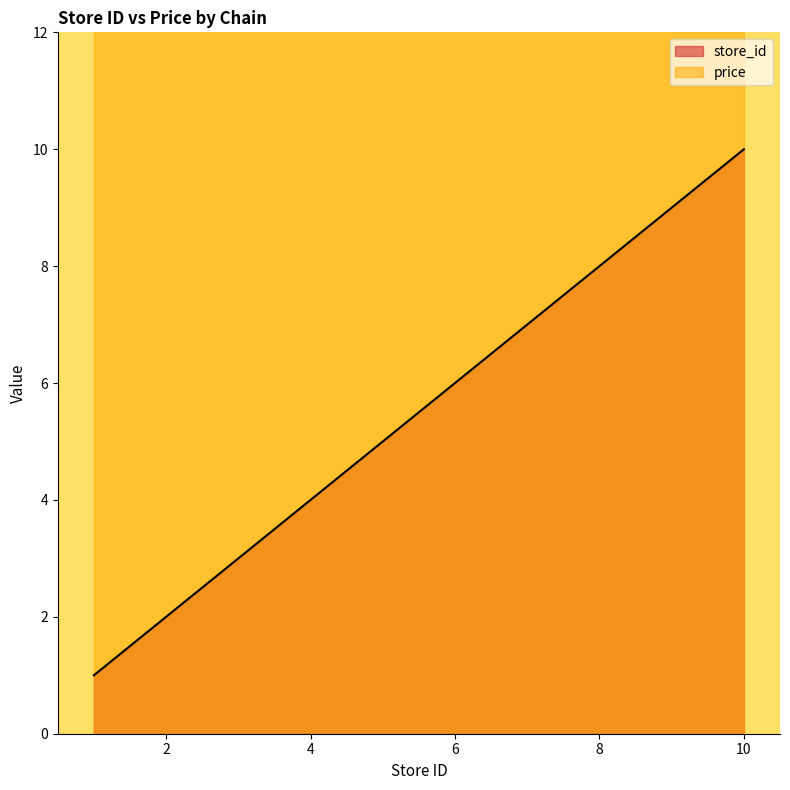

Which label corresponds to the largest value in the chart?

10